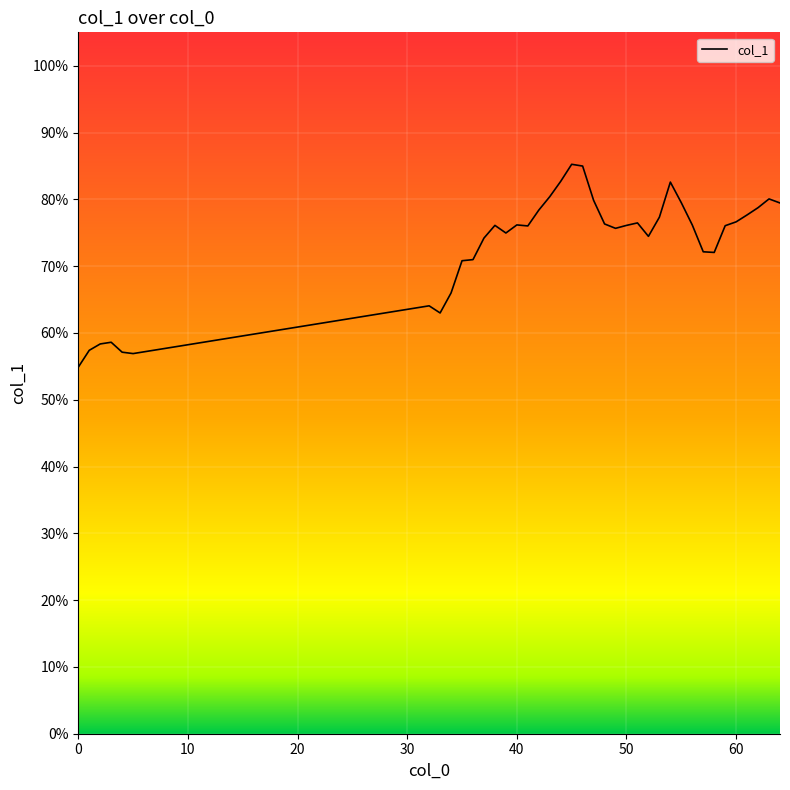

What is the greatest value displayed?

85.2